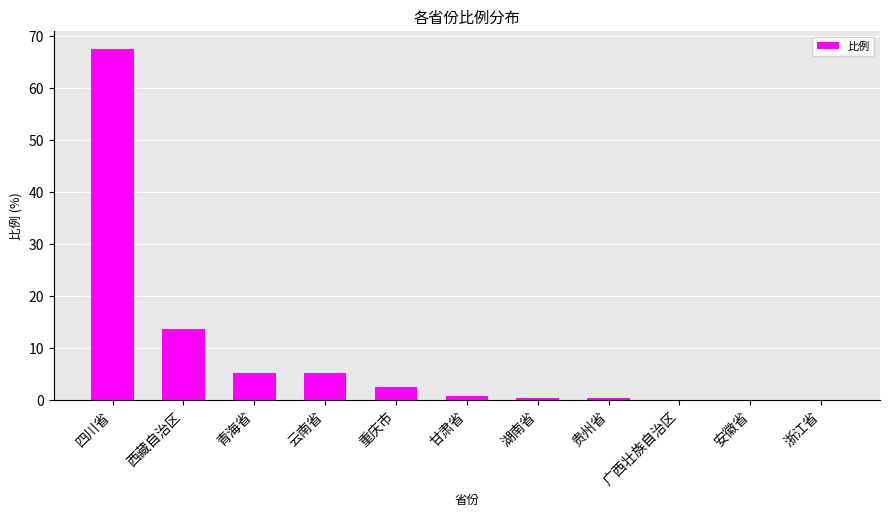

What is the greatest value displayed?

67.7